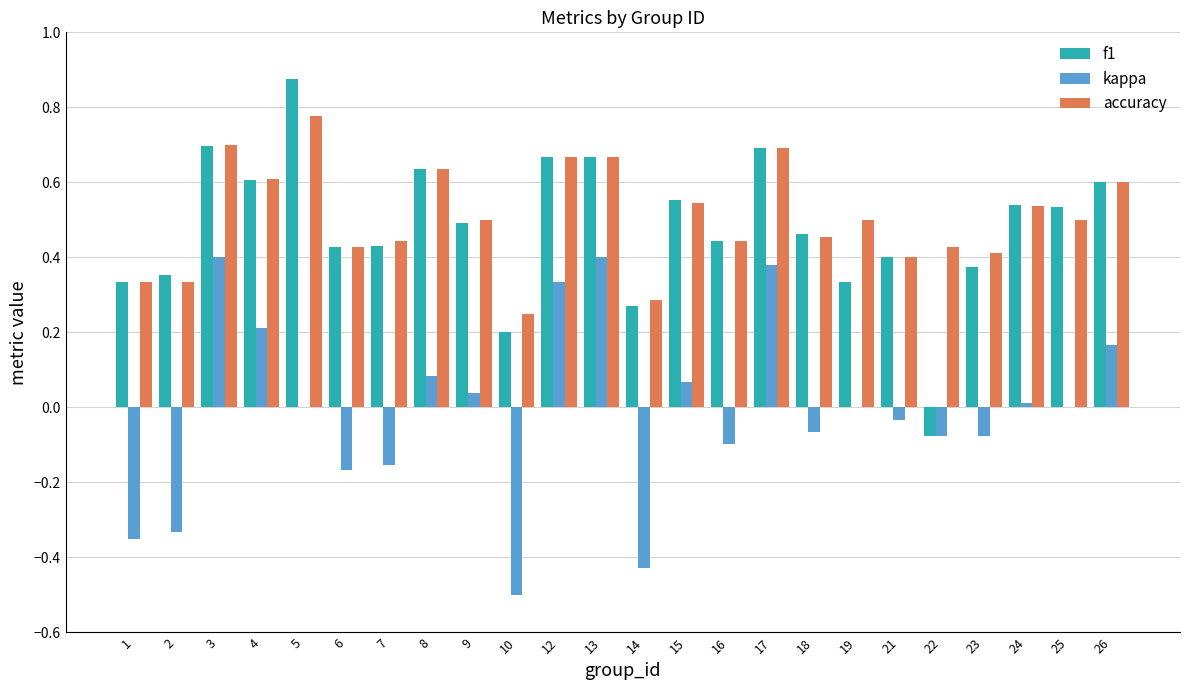

Which series changed the most between 13 and 18?

kappa